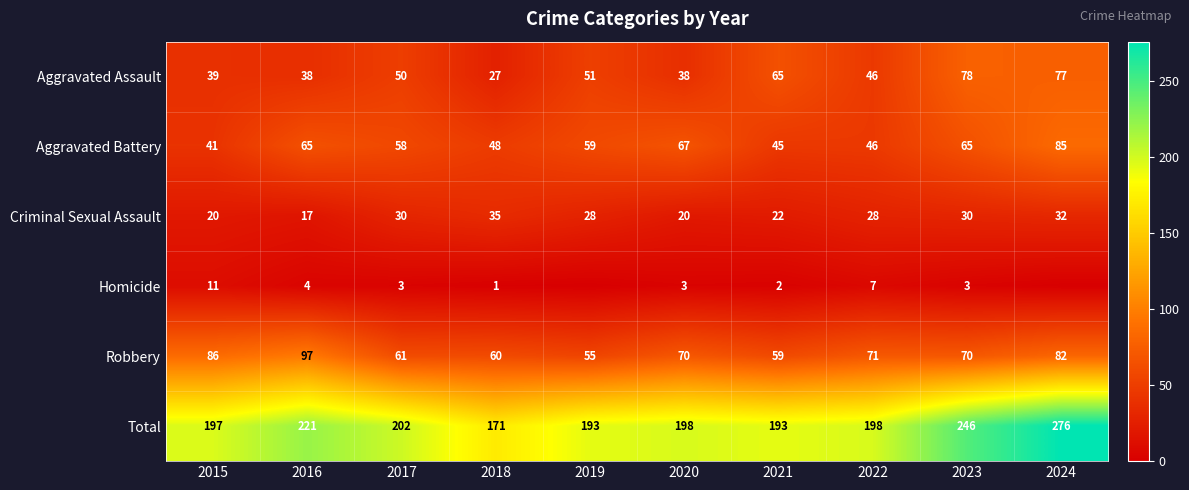

What is the difference between the maximum and second lowest values in the Criminal Sexual Assault series?

15